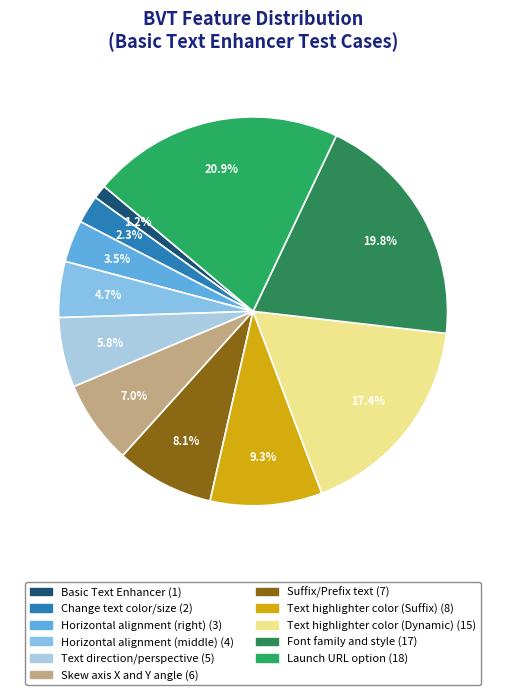

To the nearest percent, what is the average slice percentage?

9%